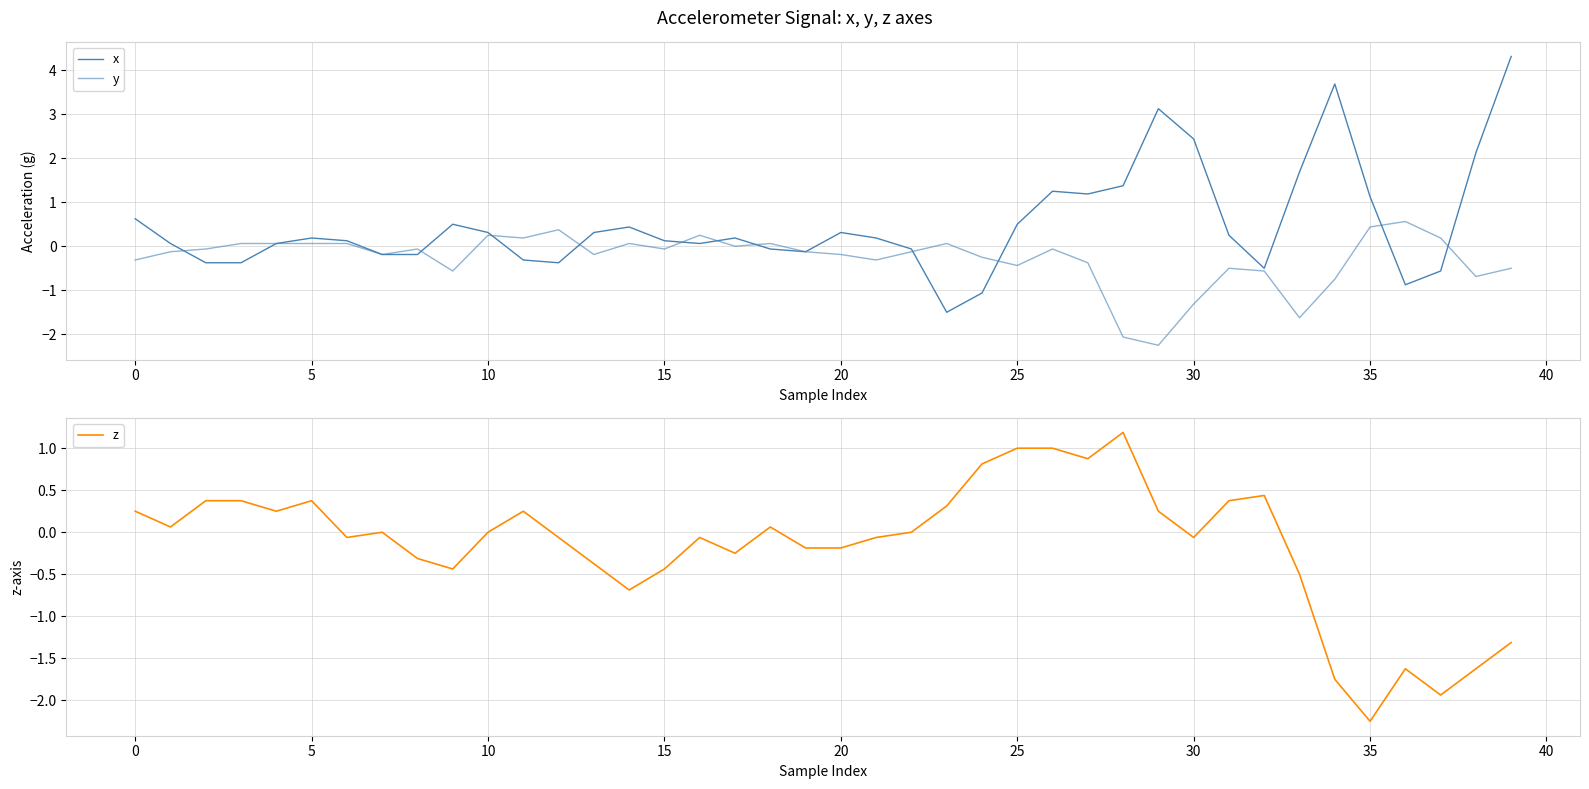

What is the difference between the x values at 26 and 27?

0.1